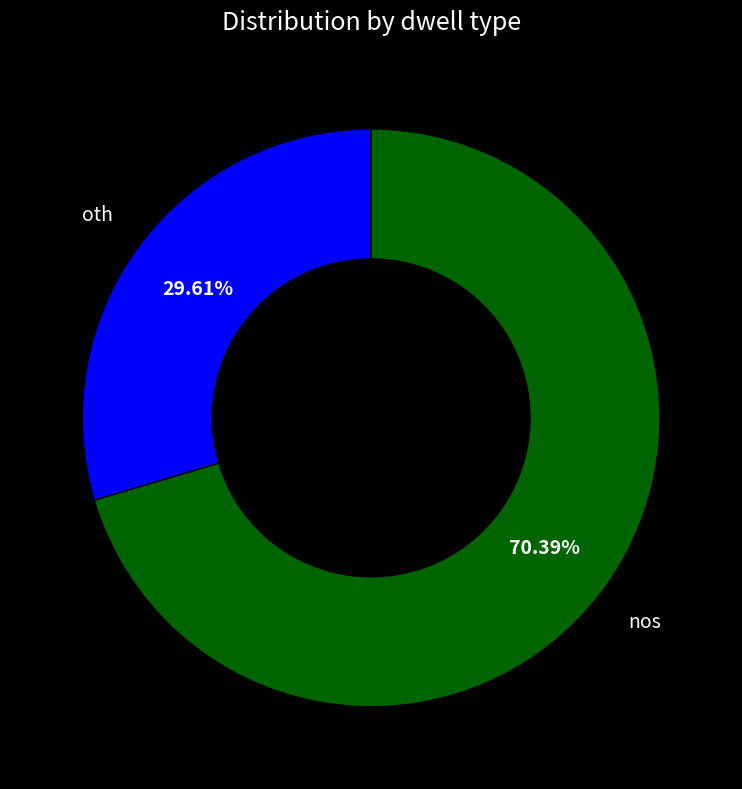

Combined, do nos and oth account for over 50%?

Yes